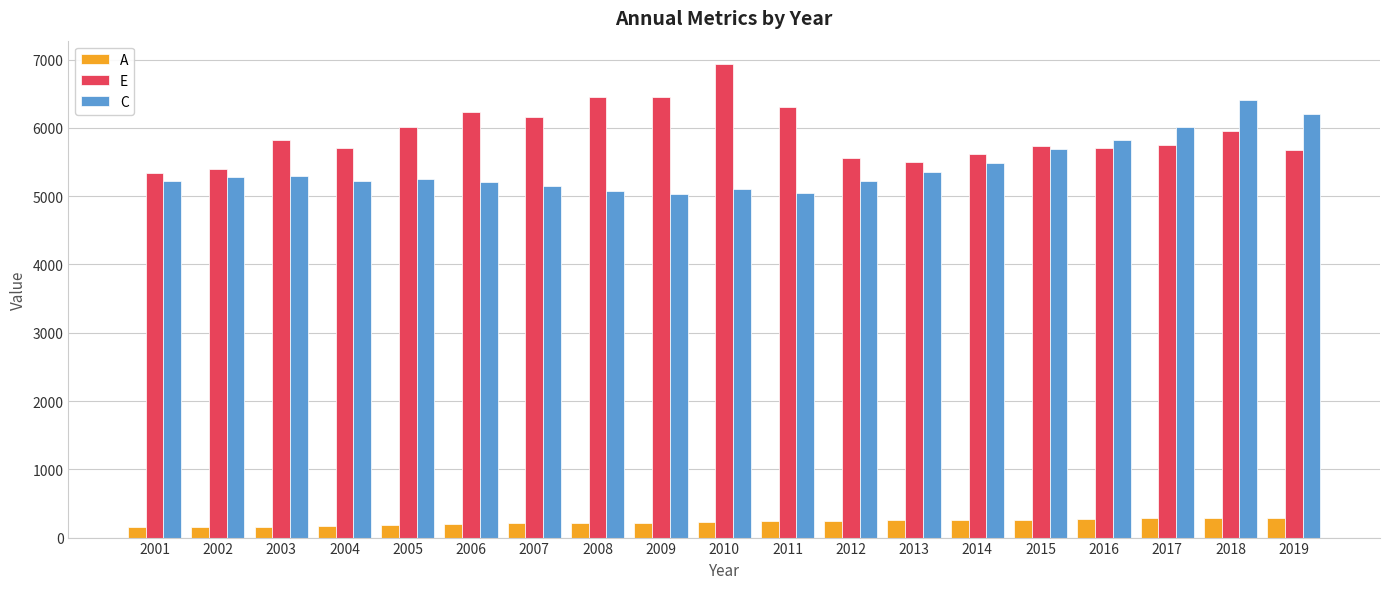

Is the value of E at 2010 greater than the value of C at 2001?

Yes